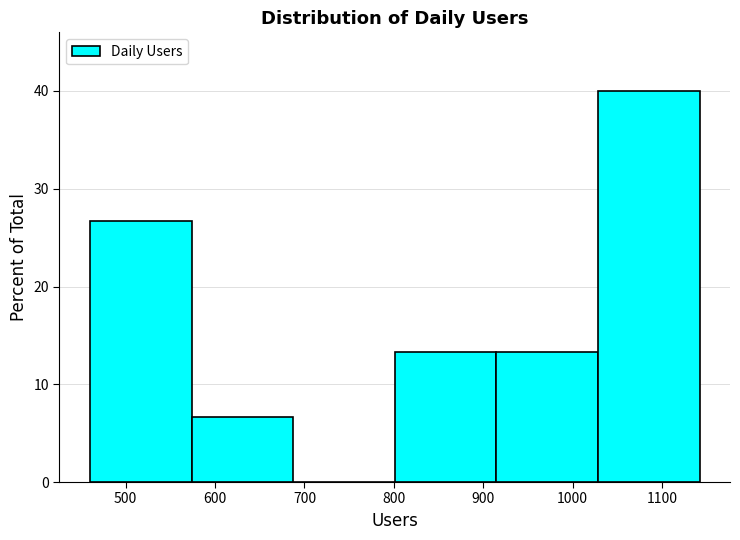

How tall is the bar that spans 460 to 570 on the x-axis? Neither the bar edges nor the heights are printed on the chart, so give them approximately, as read against the axes.

27